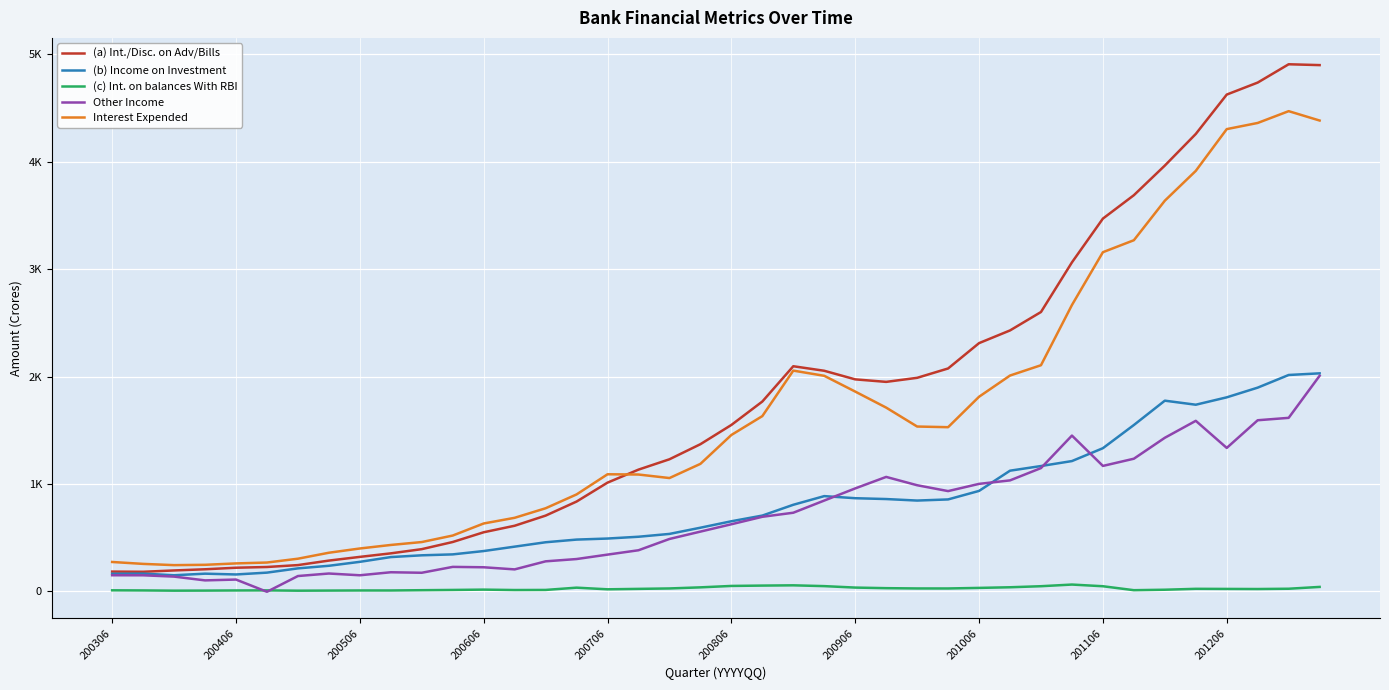

Does the chart display data point markers on the line(s)?

No